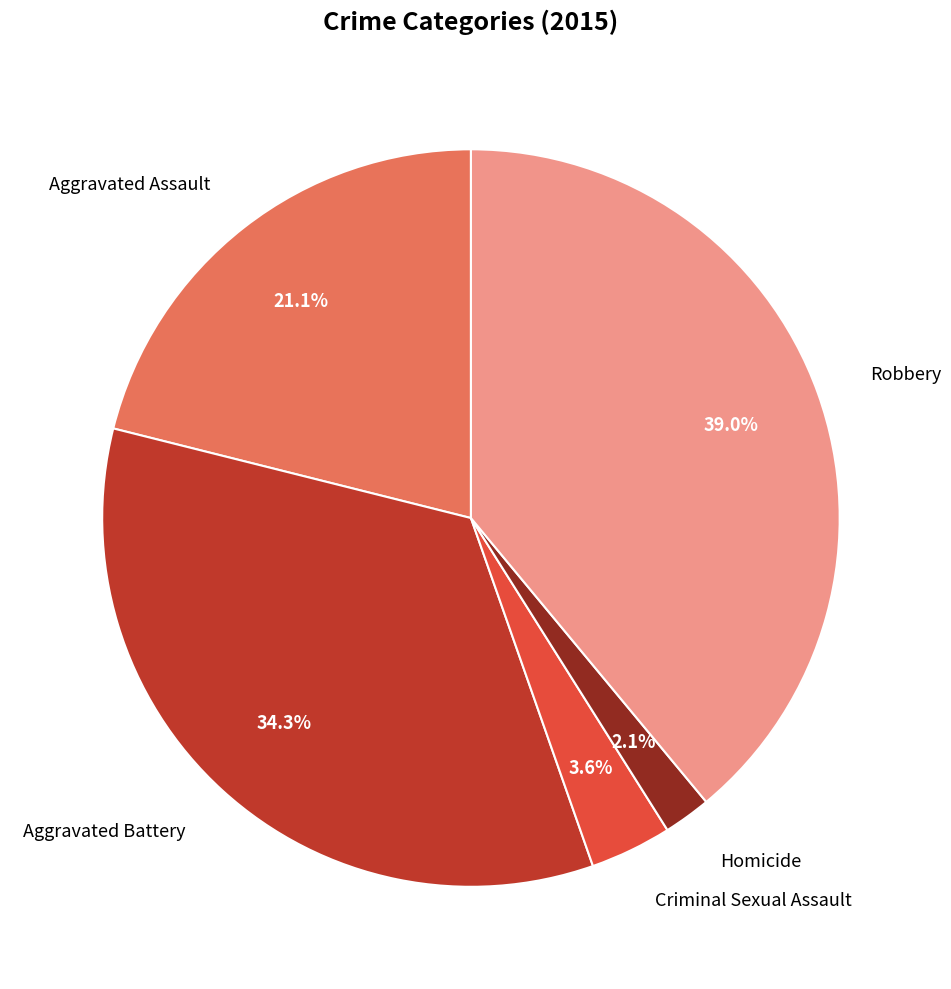

Is there any slice that represents more than half of the pie?

No